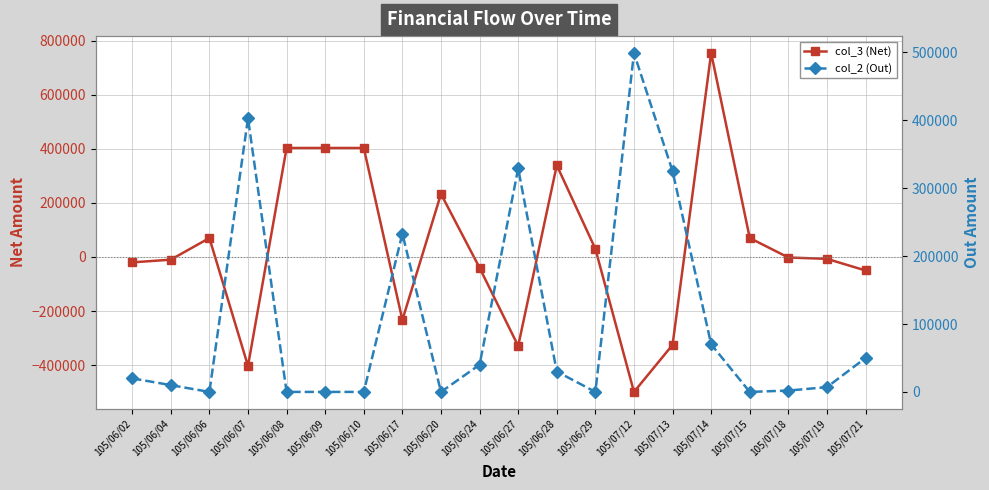

How many interior local valleys does the col_2 (Out) series have?

4